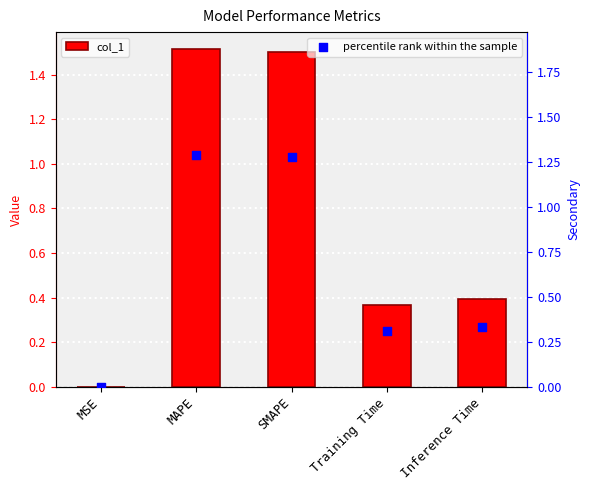

At which category is the sum across all series the highest?

MAPE